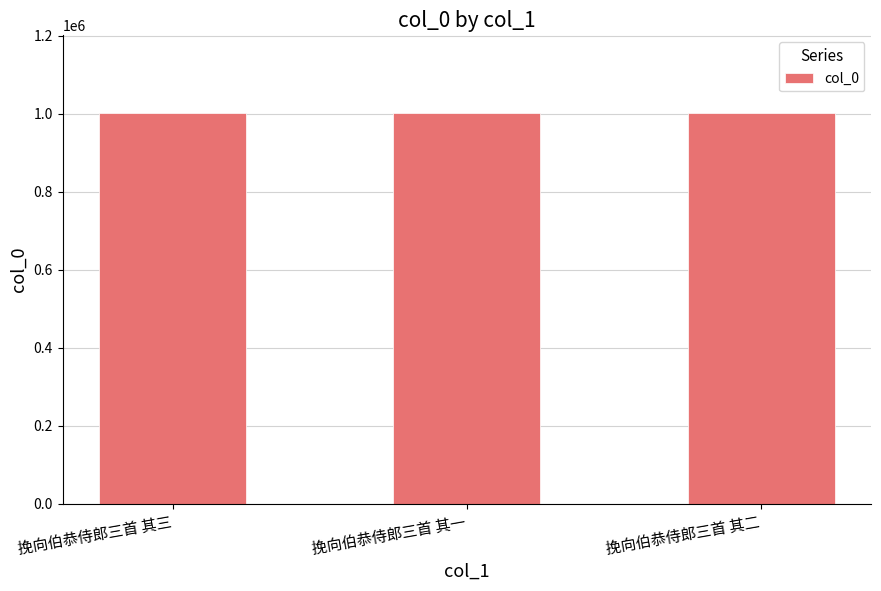

What position from the left is 挽向伯恭侍郎三首 其二?

3